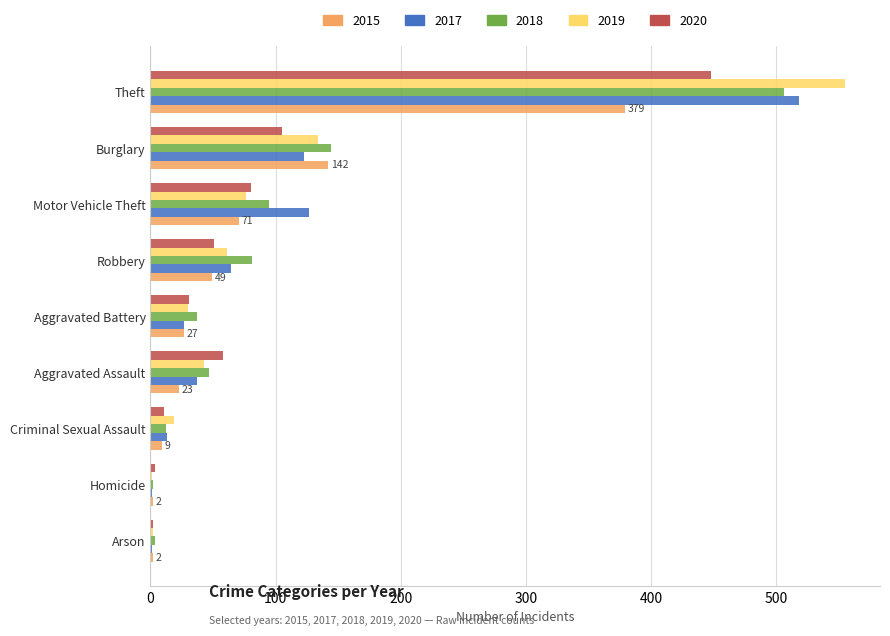

Which series has the widest spread of values?

2019